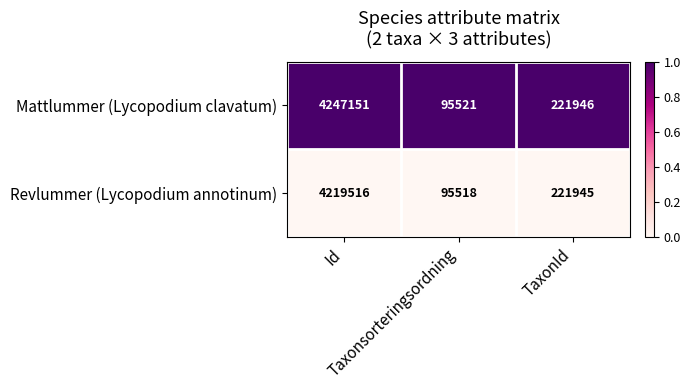

Which series changed the most between Id and TaxonId?

Mattlummer (Lycopodium clavatum)